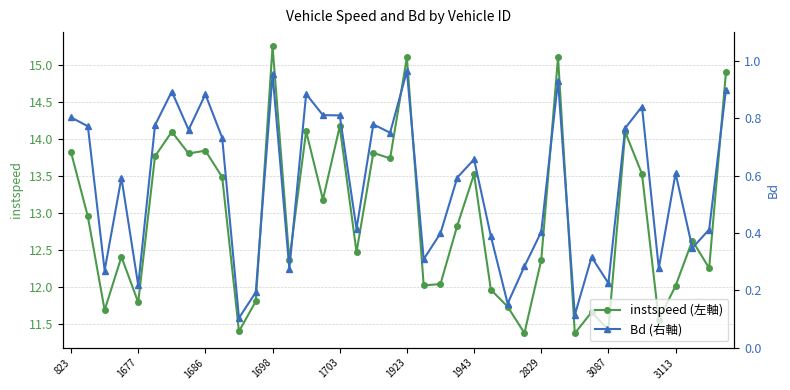

What is the total value across all series at 22?

12.4